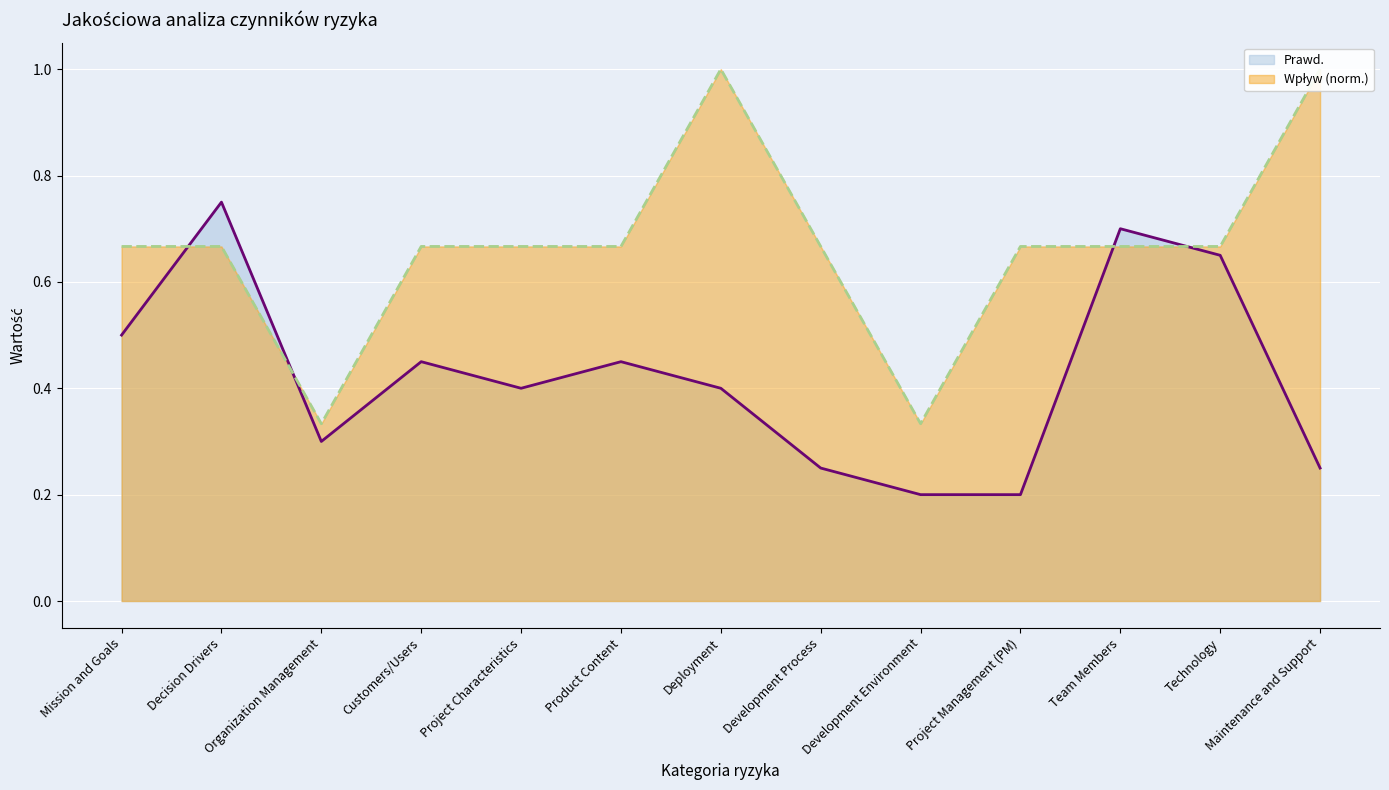

How many times do Prawd. and Wpływ cross each other?

4